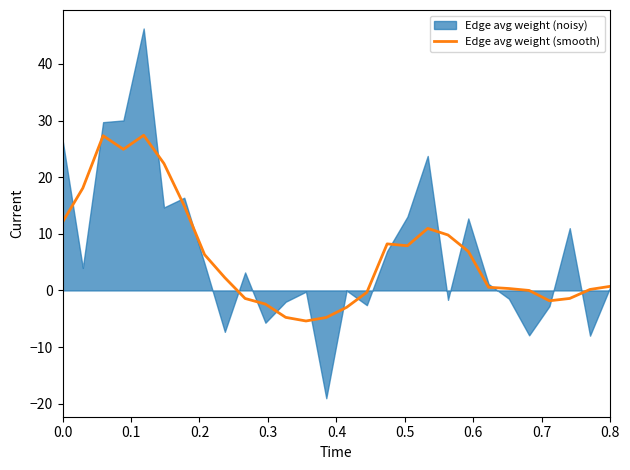

The value of Edge avg weight (smooth) at 0.0 is 12.1. True or false?

True